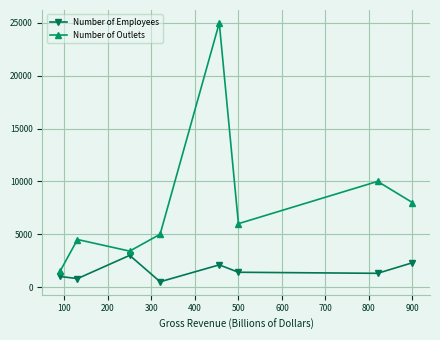

What is the difference between the second highest and second lowest values in the Number of Employees series?

1500